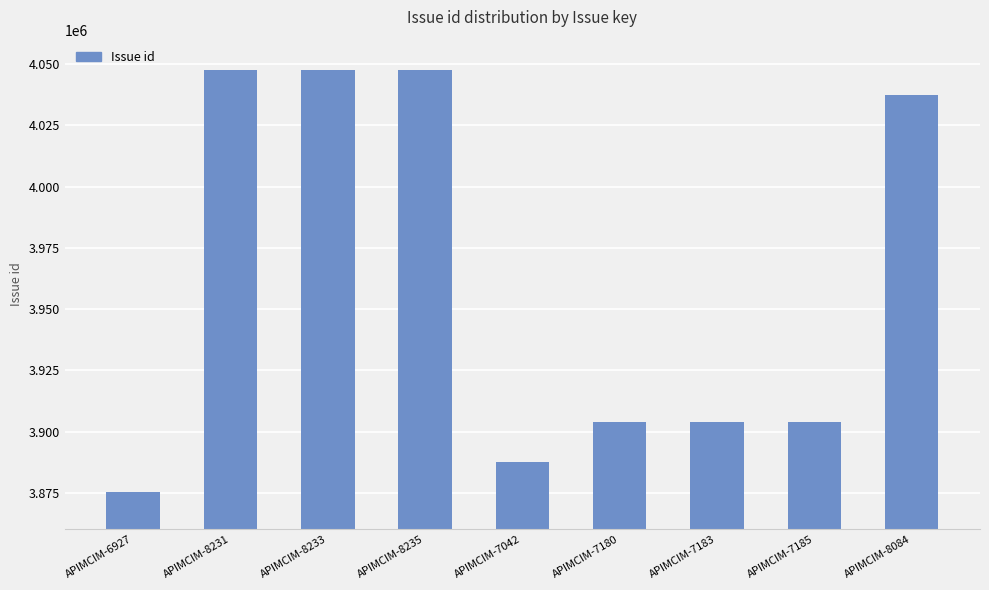

At which category does the chart reach its minimum across all series?

APIMCIM-6927